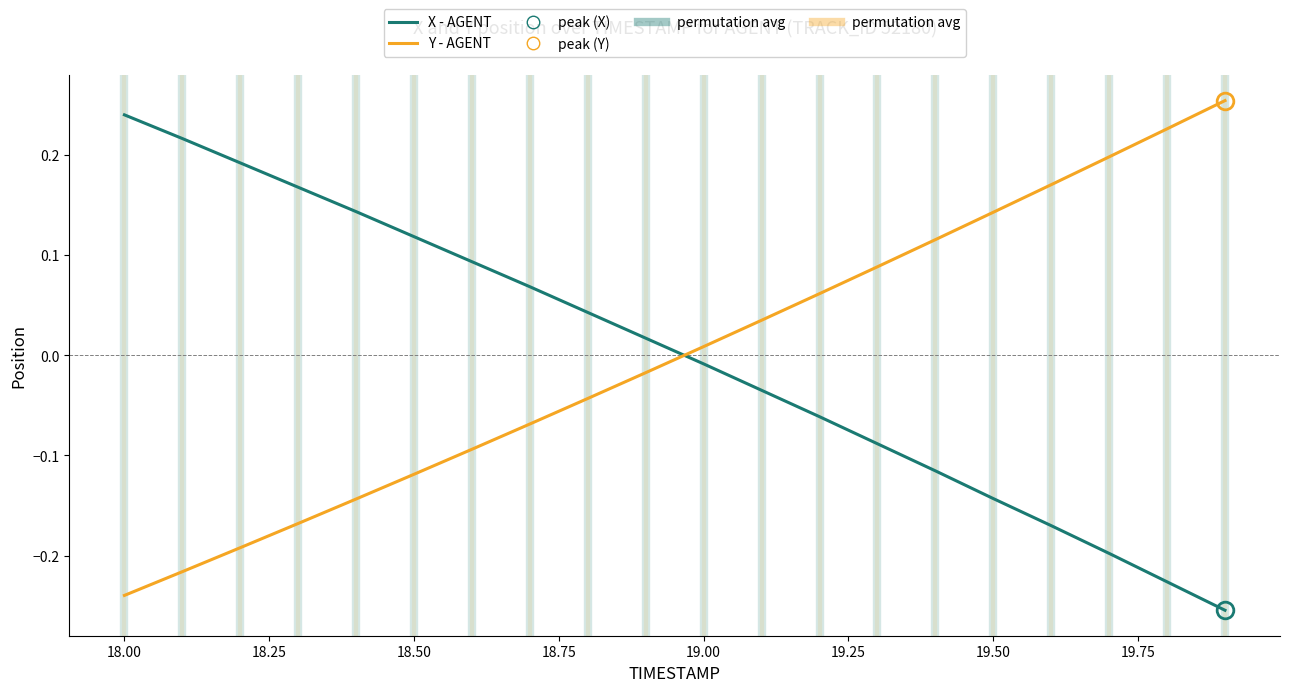

What is the difference between the maximum and minimum values in the X - AGENT series?

0.5